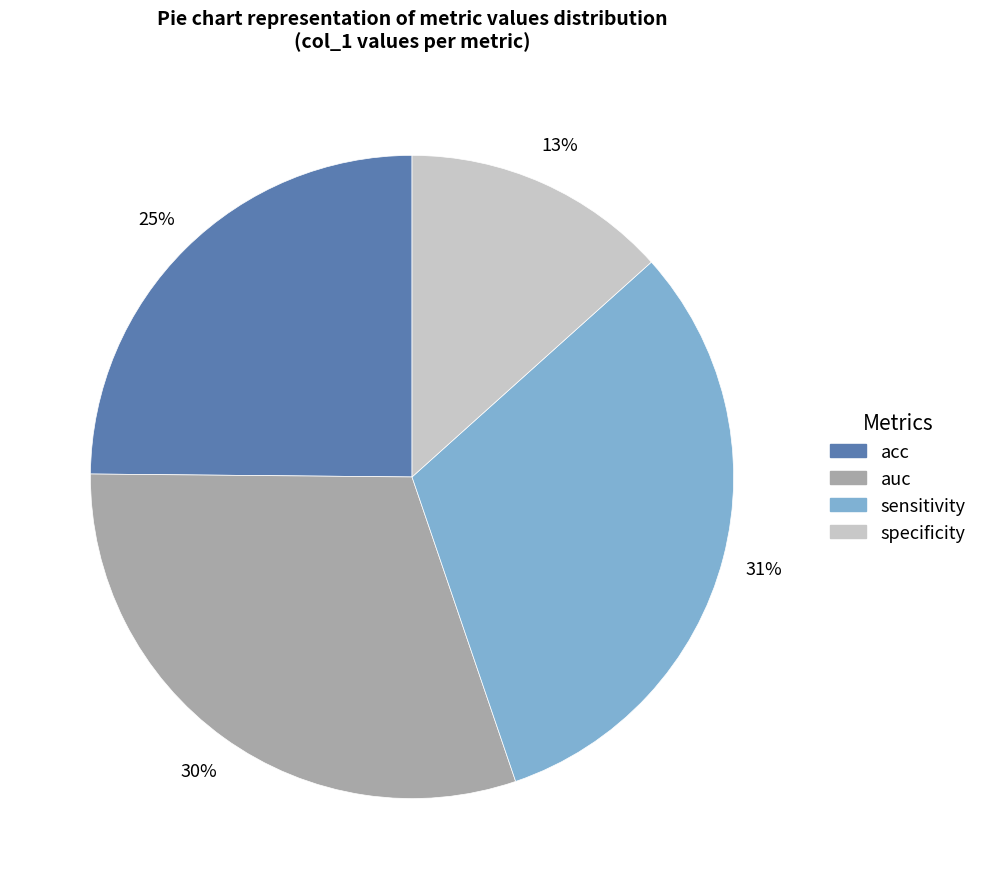

Rank the categories by value from highest to lowest.

sensitivity, auc, acc, specificity